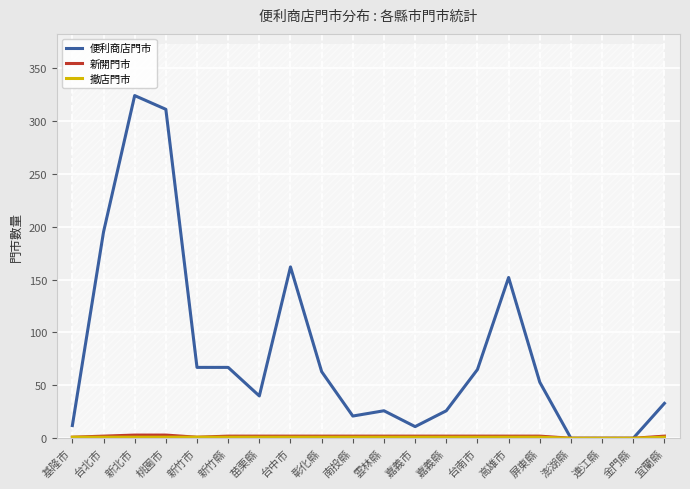

Which series has the largest total across all categories?

便利商店門市